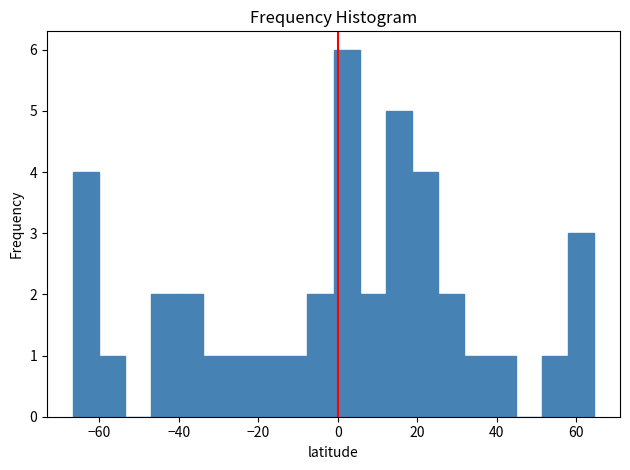

Around what value on the x-axis is the tallest bar? Give the approximate position of its centre, as read against the axis.

2